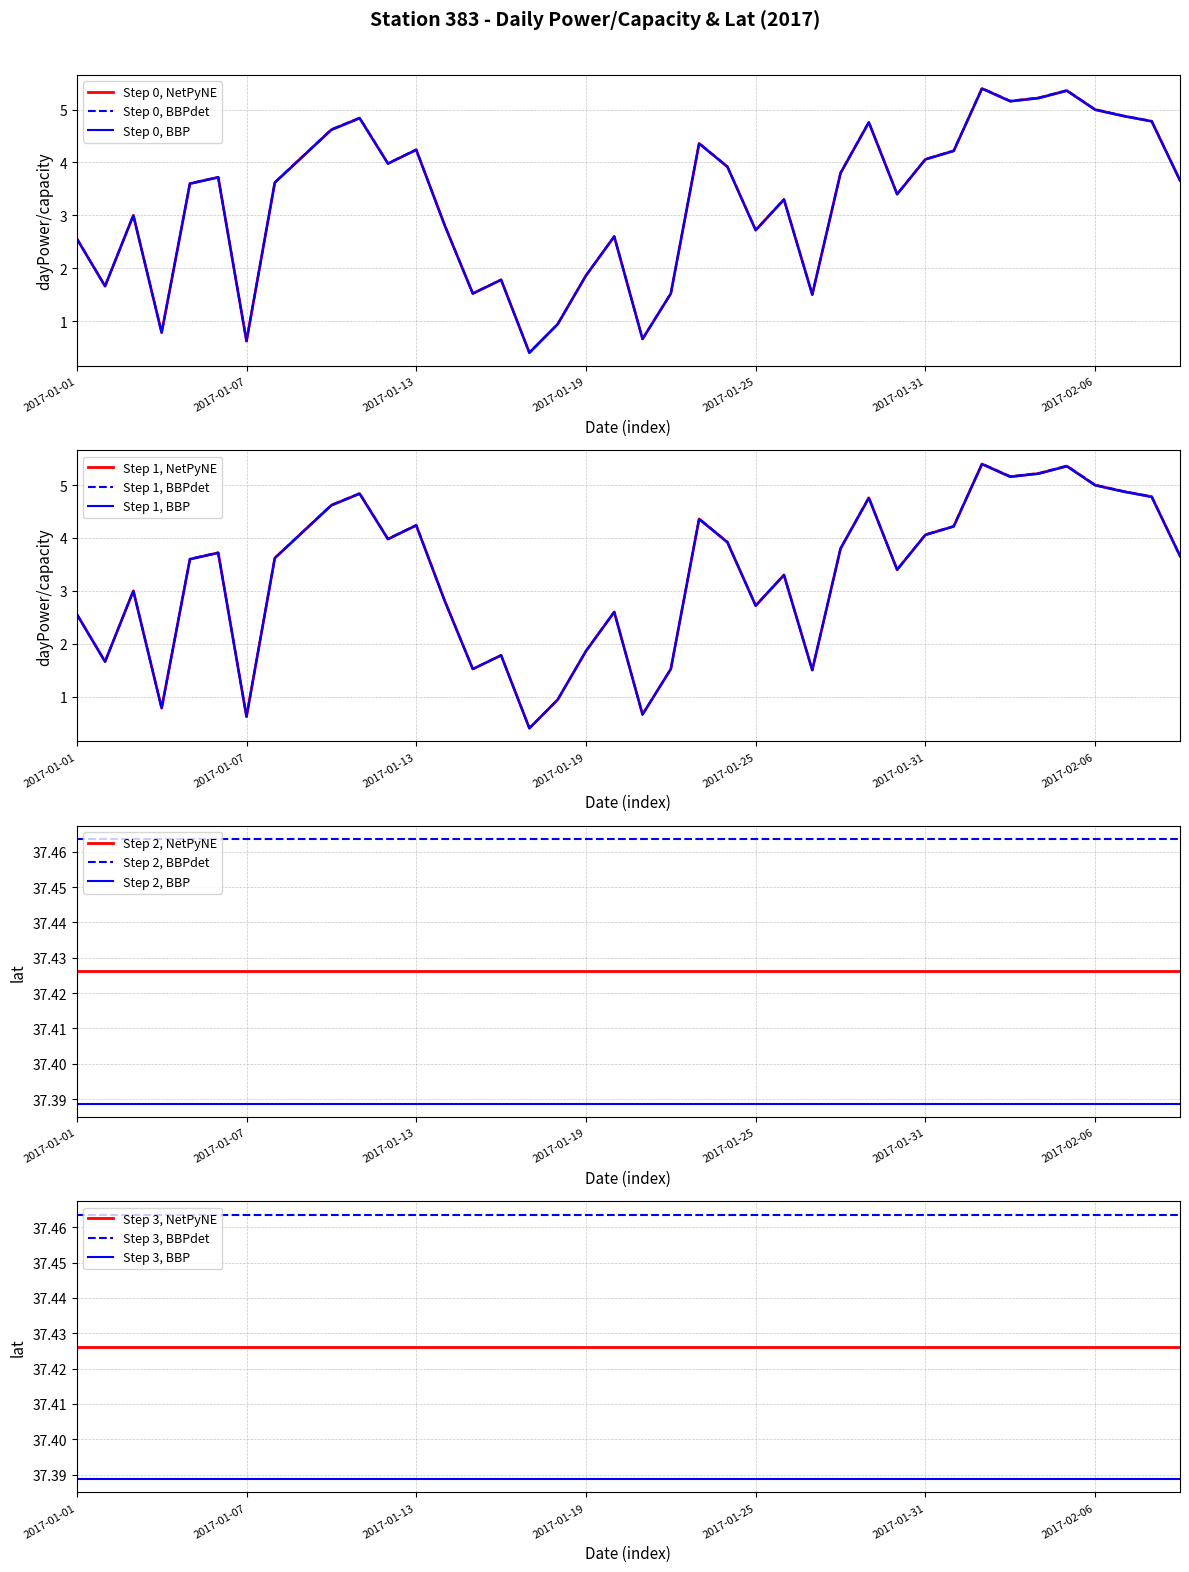

What is the difference between the dayPower/capacity Feb values at 2017-01-06 and 2017-01-13?

0.5